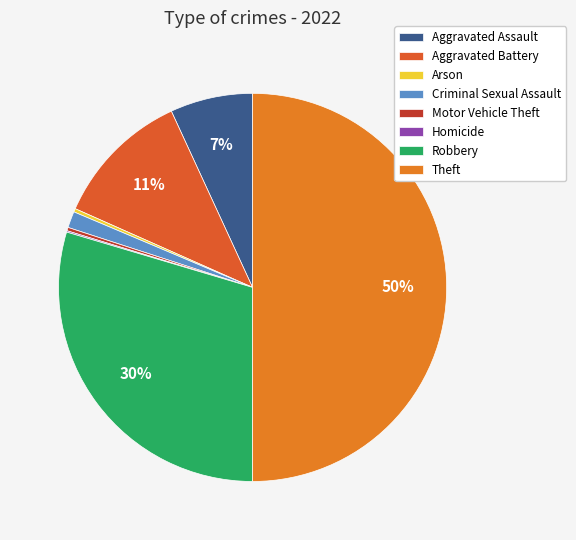

What is the smallest slice in the pie chart?

Homicide